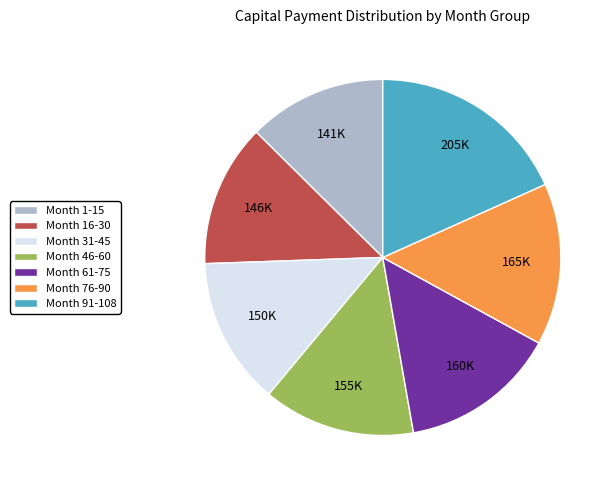

Is there a majority slice in this chart?

No